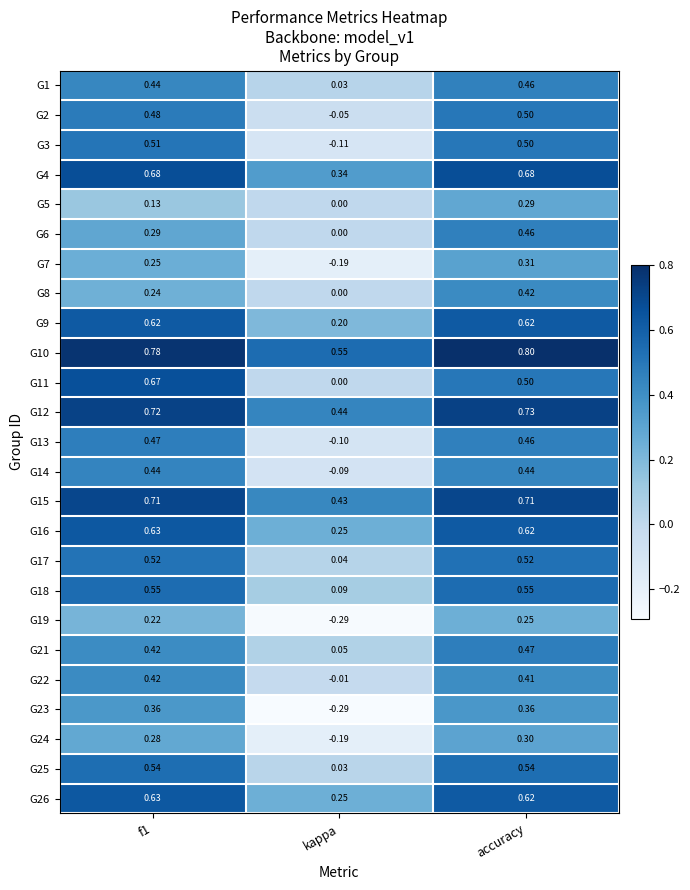

Where is G7 nearest to the value 0?

kappa